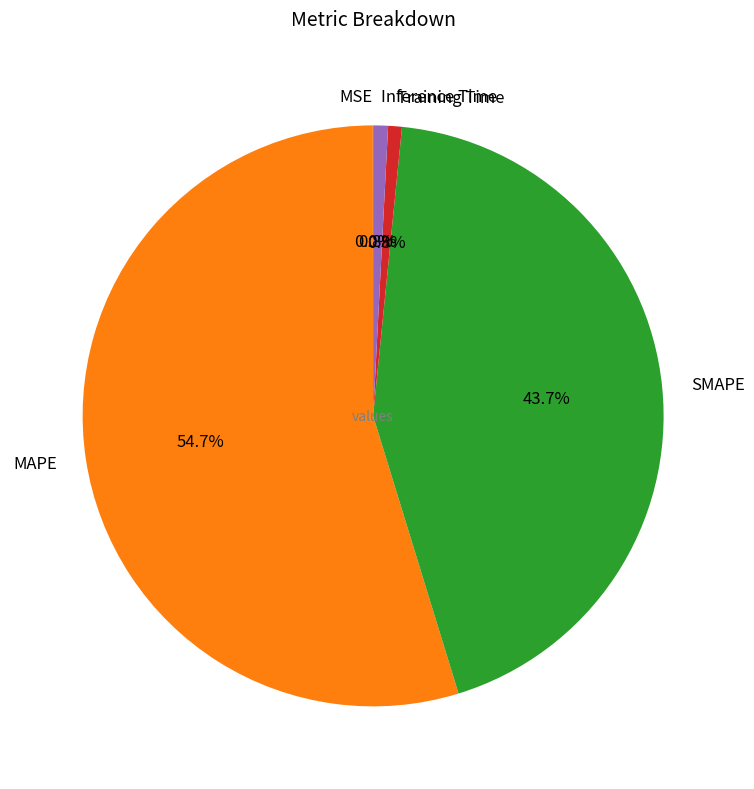

To the nearest percent, what portion does MAPE represent?

55%